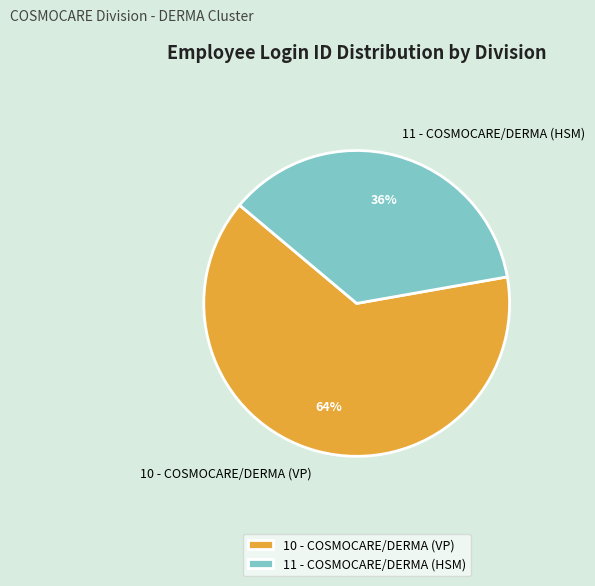

Rank the categories by value from lowest to highest.

11 - COSMOCARE/DERMA (HSM), 10 - COSMOCARE/DERMA (VP)